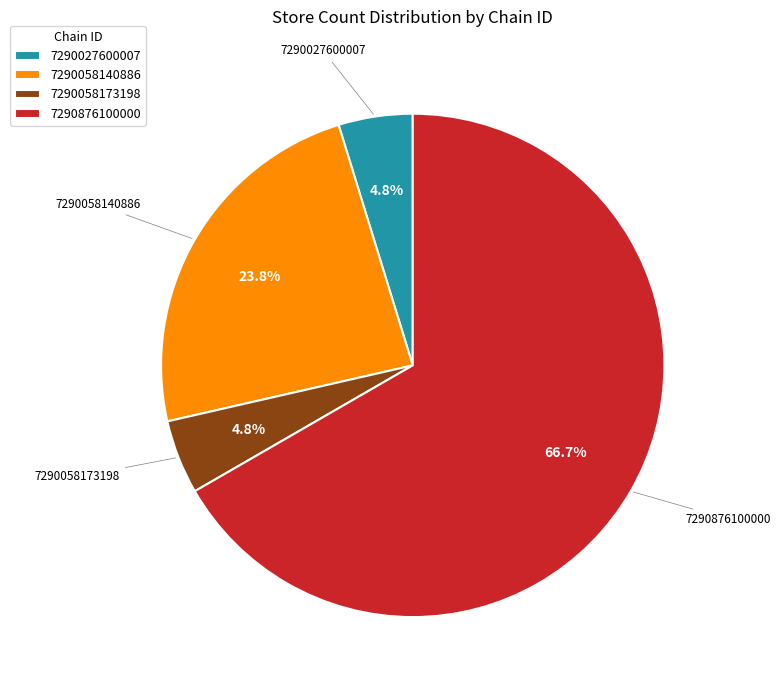

What is the largest slice in the pie chart?

7290876100000